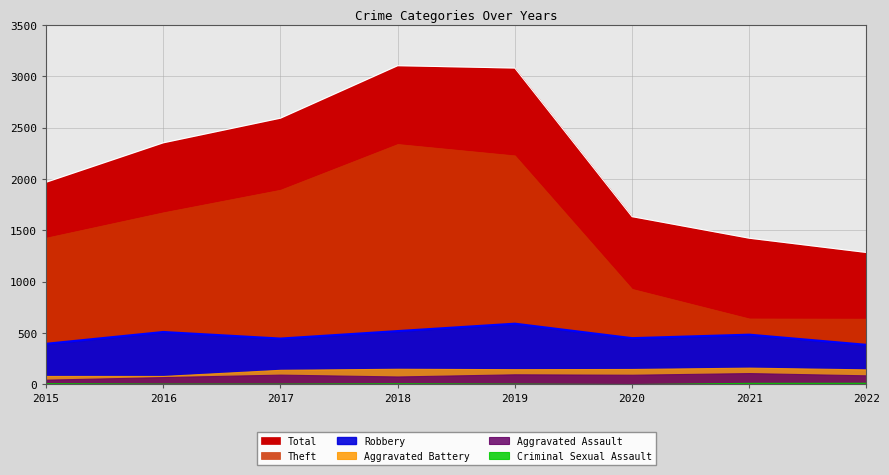

At which label does Aggravated Battery first exceed 148?

2018